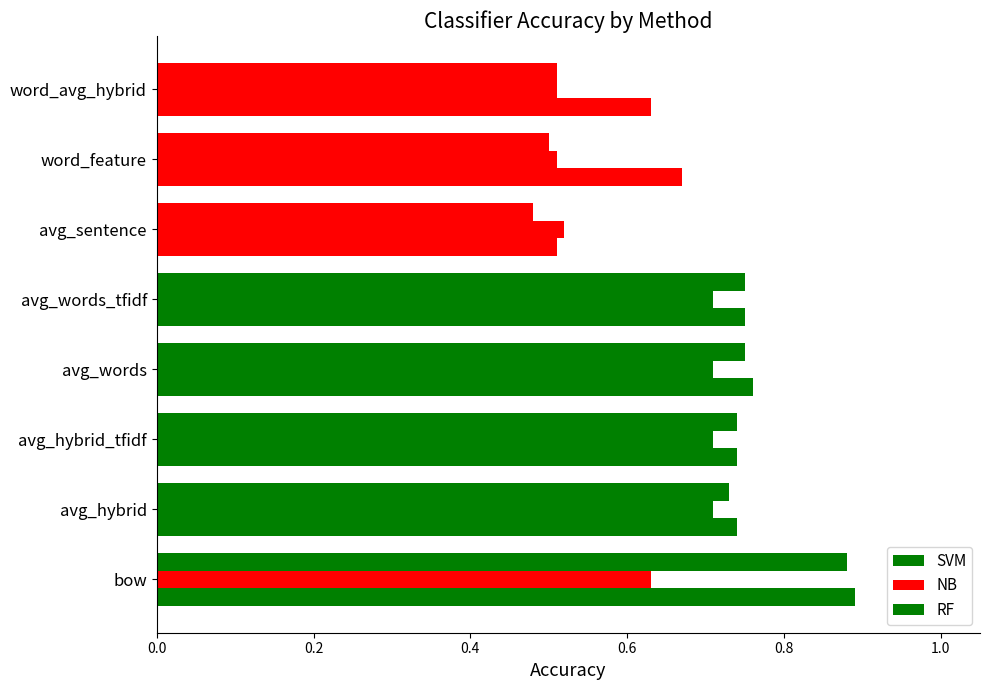

How many data points does each series have?

8